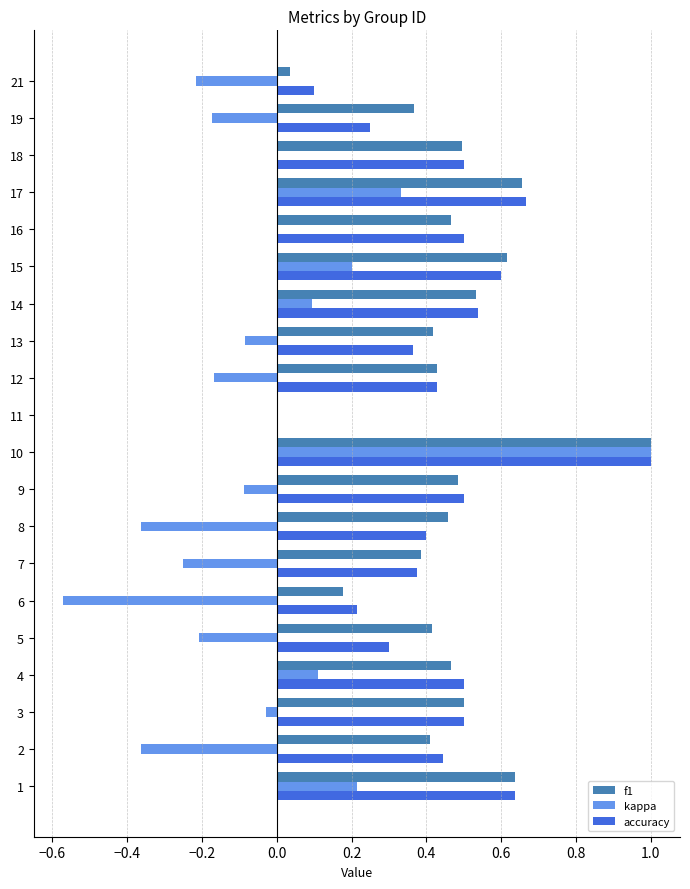

Which series has the widest spread of values?

kappa